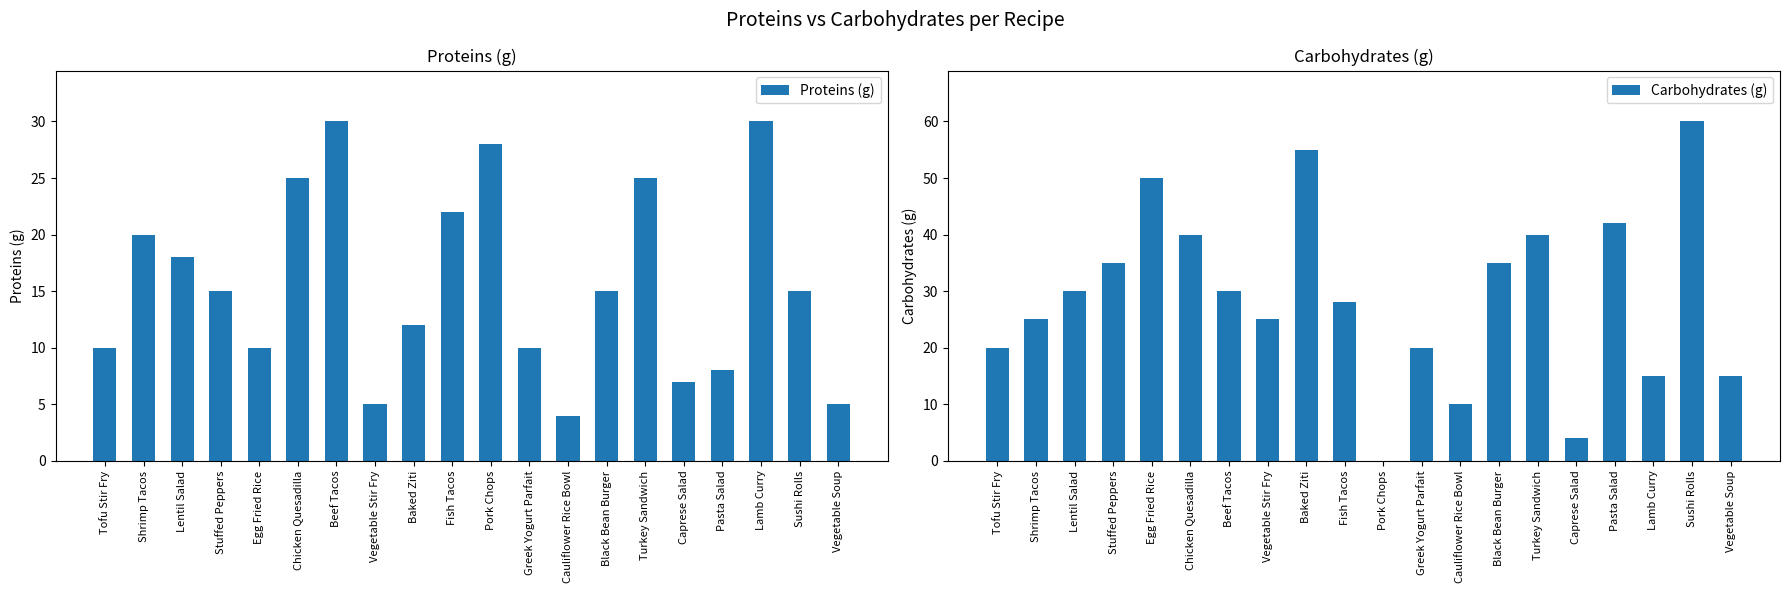

Which has a higher value, Turkey Sandwich or Cauliflower Rice Bowl?

Turkey Sandwich